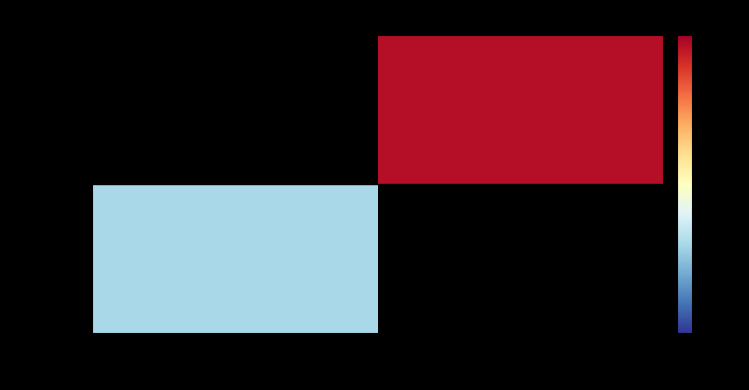

What is the greatest value displayed?

29.0